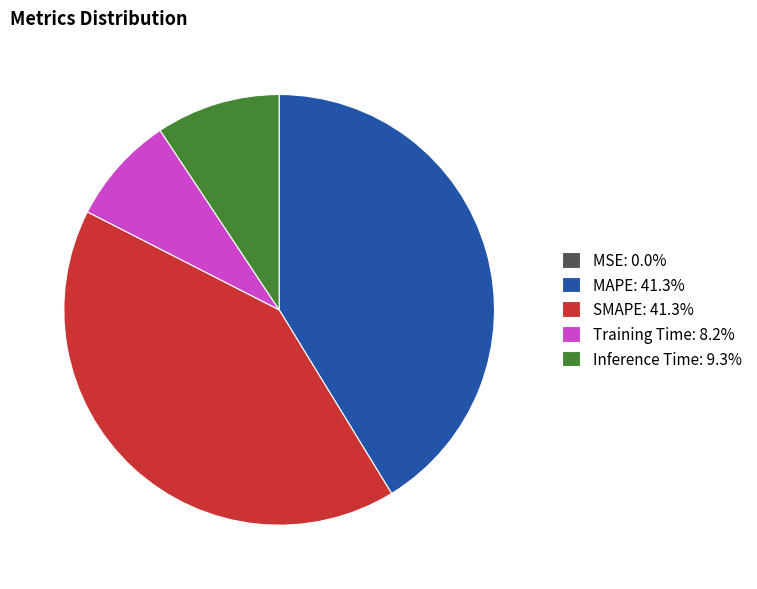

Does MAPE: 41.3% account for over 50% of the chart?

No